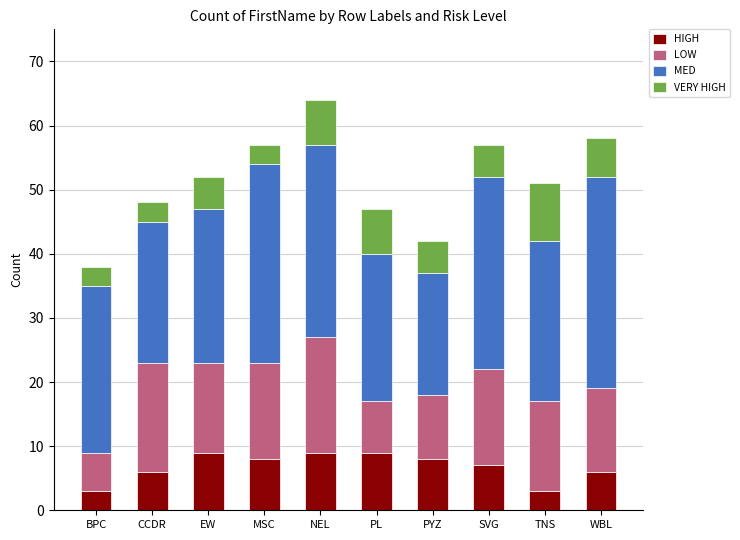

What is the difference between the HIGH values at BPC and WBL?

3